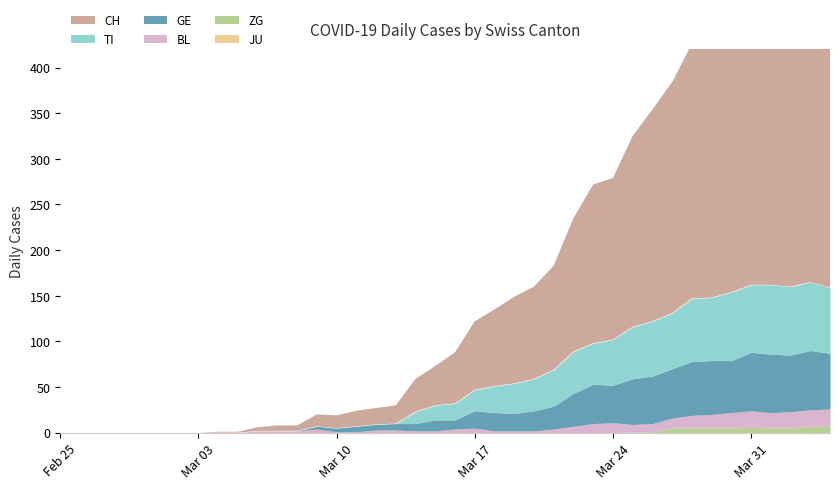

Which series changed the most between 5 and 27?

CH